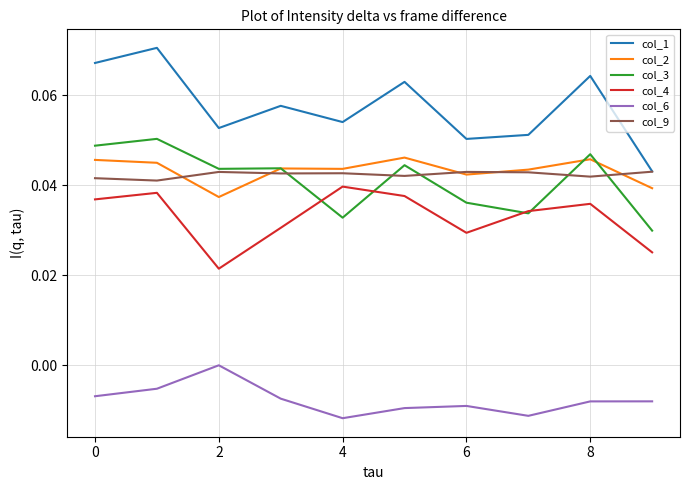

True or false: col_4 and col_9 intersect in this chart.

False